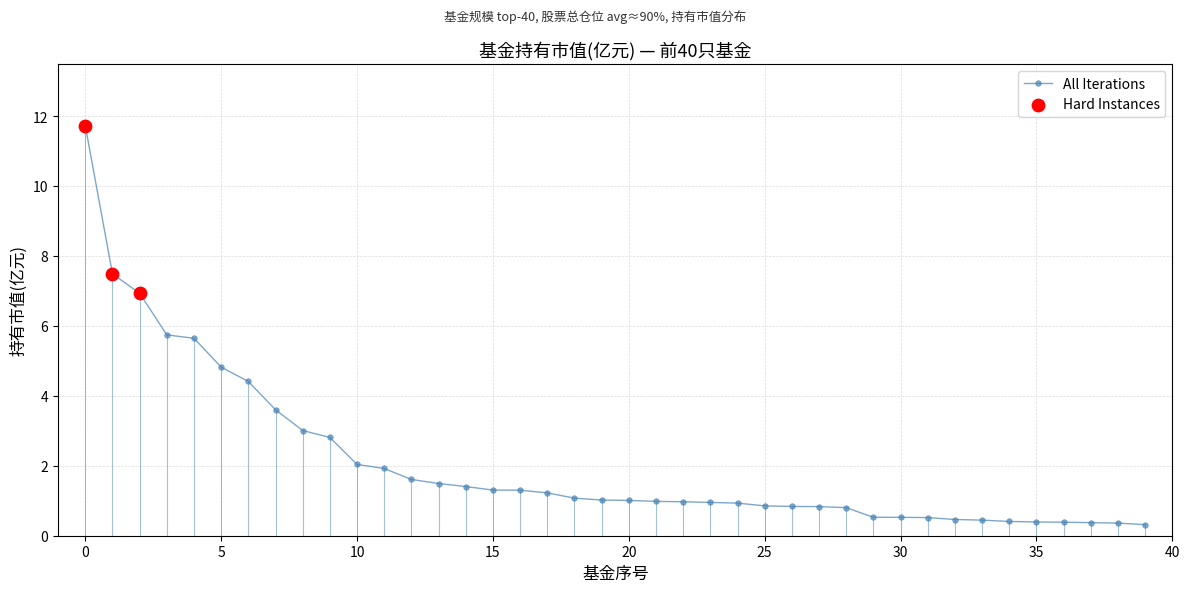

What is the sum of all values?

83.5